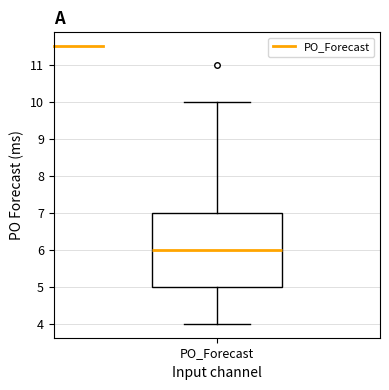

Transcribe this box plot: give where the median line is, the range the box spans, and where the two whiskers end, as read against the y-axis. The values are not printed on the chart, so give them approximately, as read against the axis.

median 6, box 5 to 7, whiskers 4 to 10